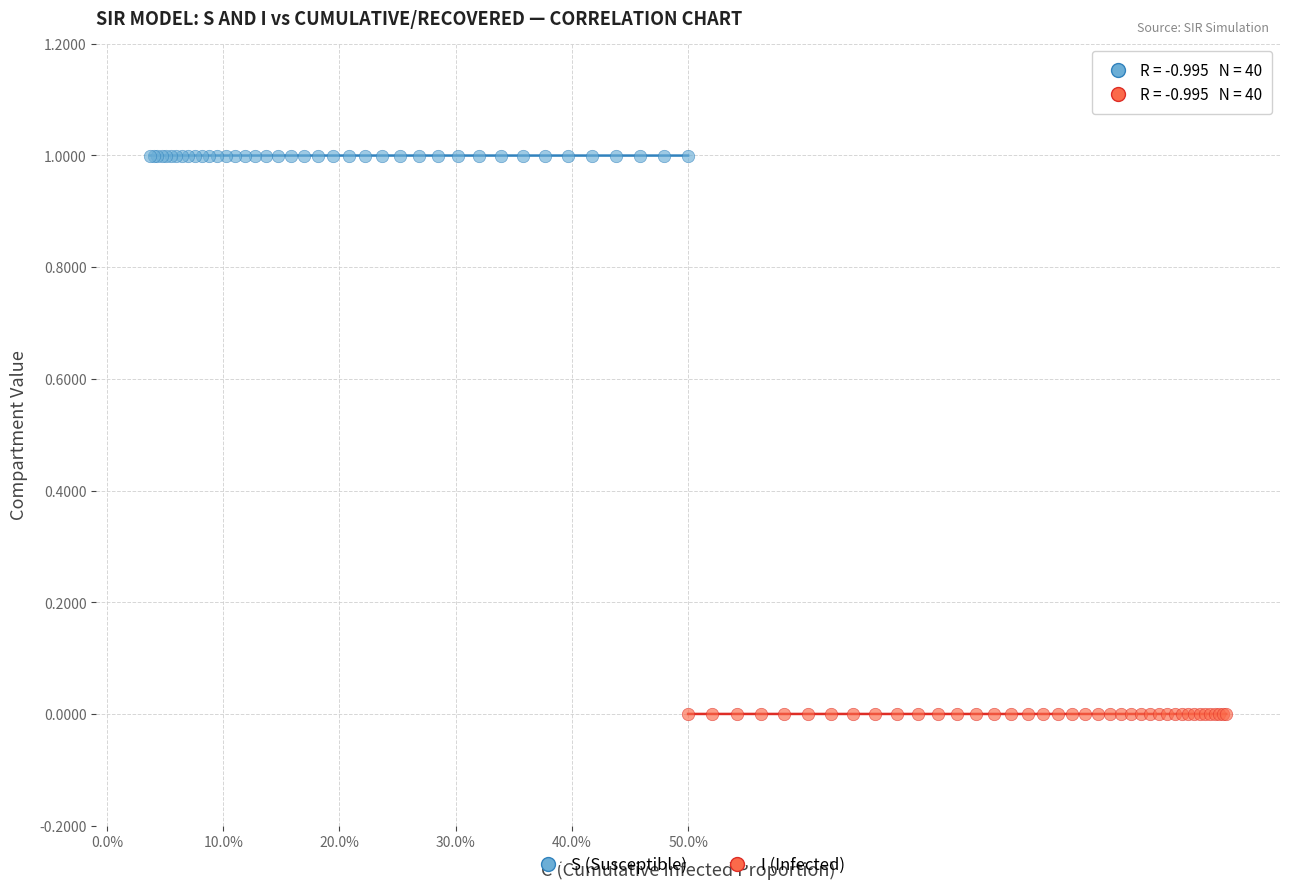

Which series reaches the minimum Y coordinate?

I (Infected)